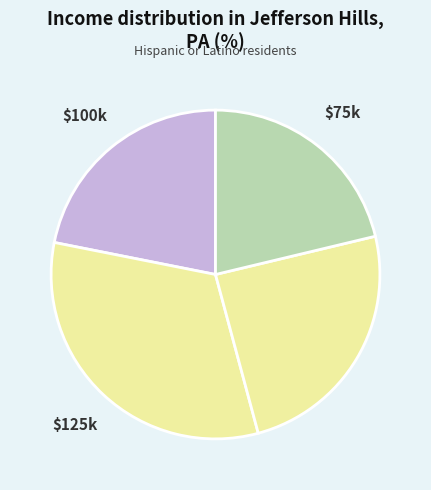

Count the number of slices in the pie.

4